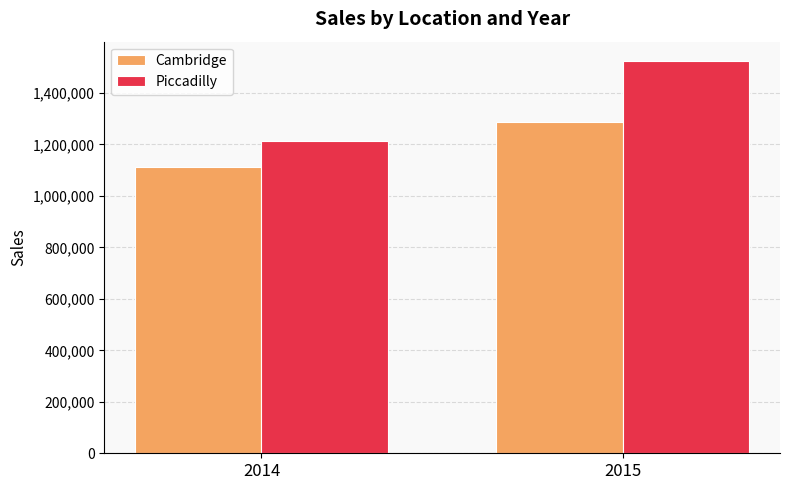

What is the sum of the Piccadilly values at 2014 and 2015?

2737787